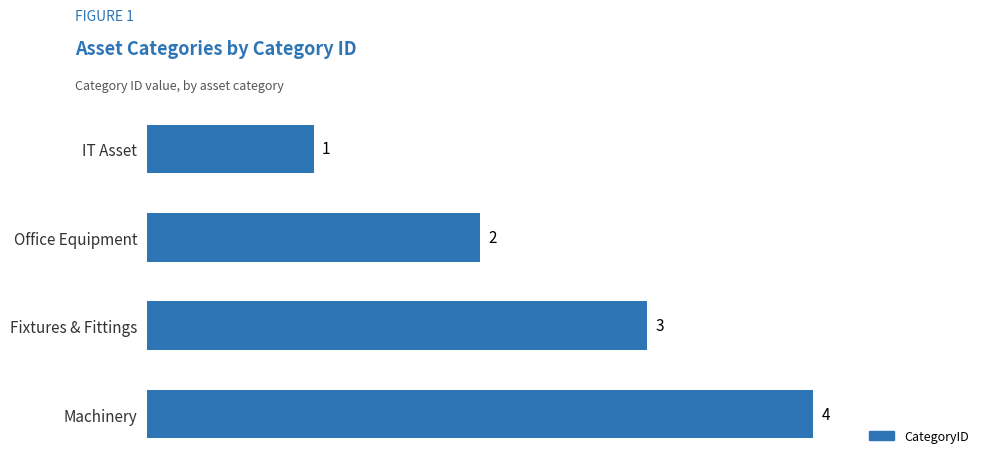

True or false: the data shows 4 at Machinery.

True